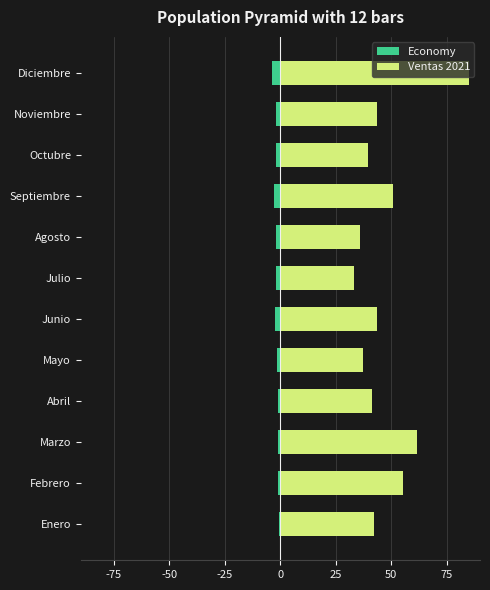

What is the average value of the Ventas 2021 series?

47.4